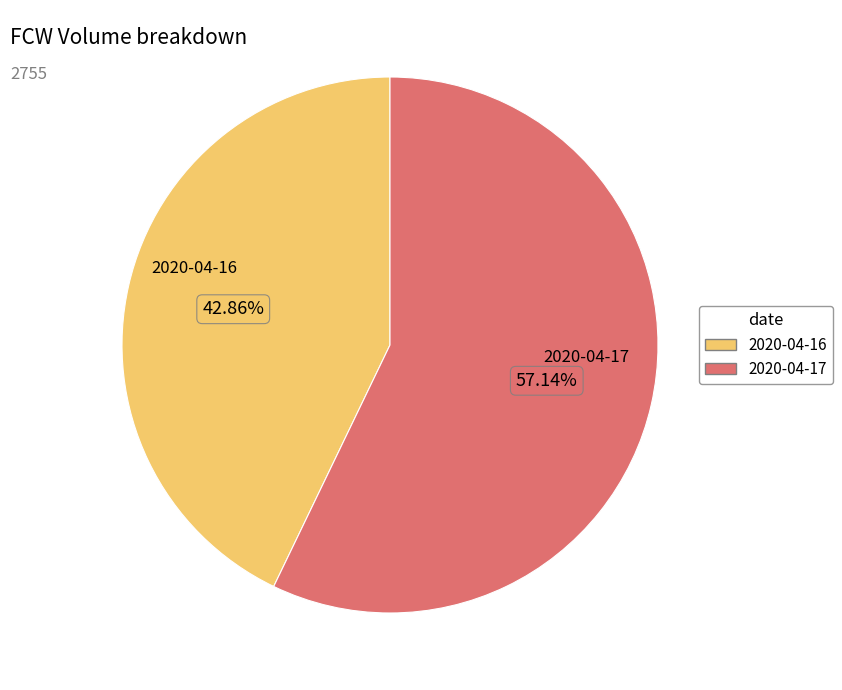

Do 2020-04-17 and 2020-04-16 together represent more than half of the pie?

Yes